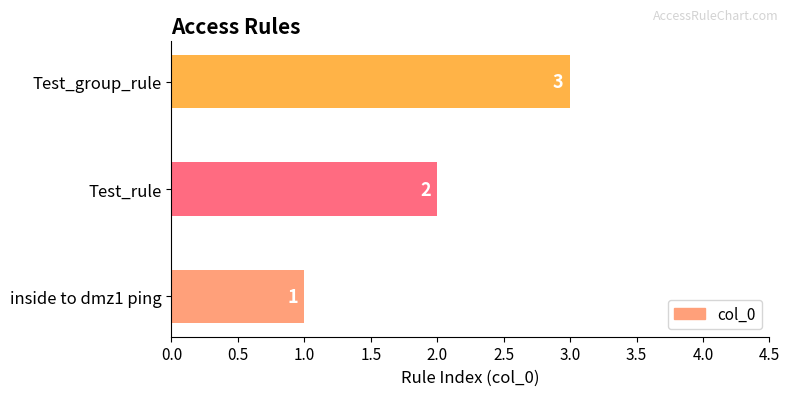

Is it true that the value at Test_group_rule is 3?

True